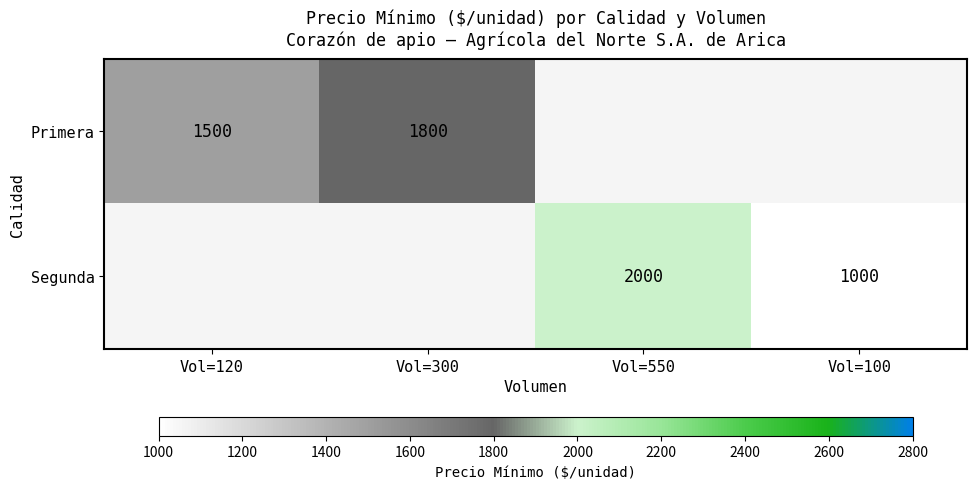

Which has a higher value, Vol=100 or Vol=300?

Vol=300